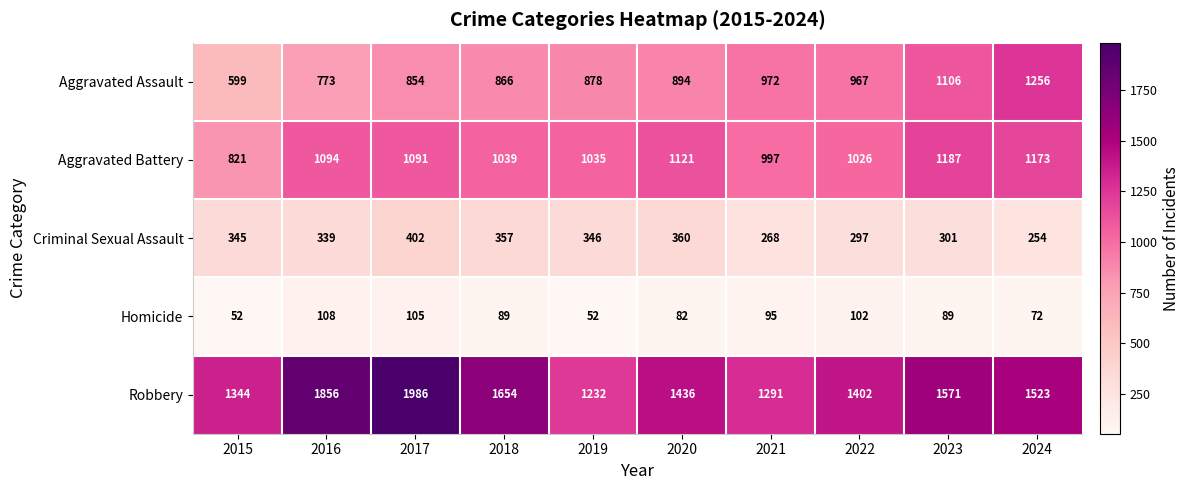

Count the number of categories in the chart.

10